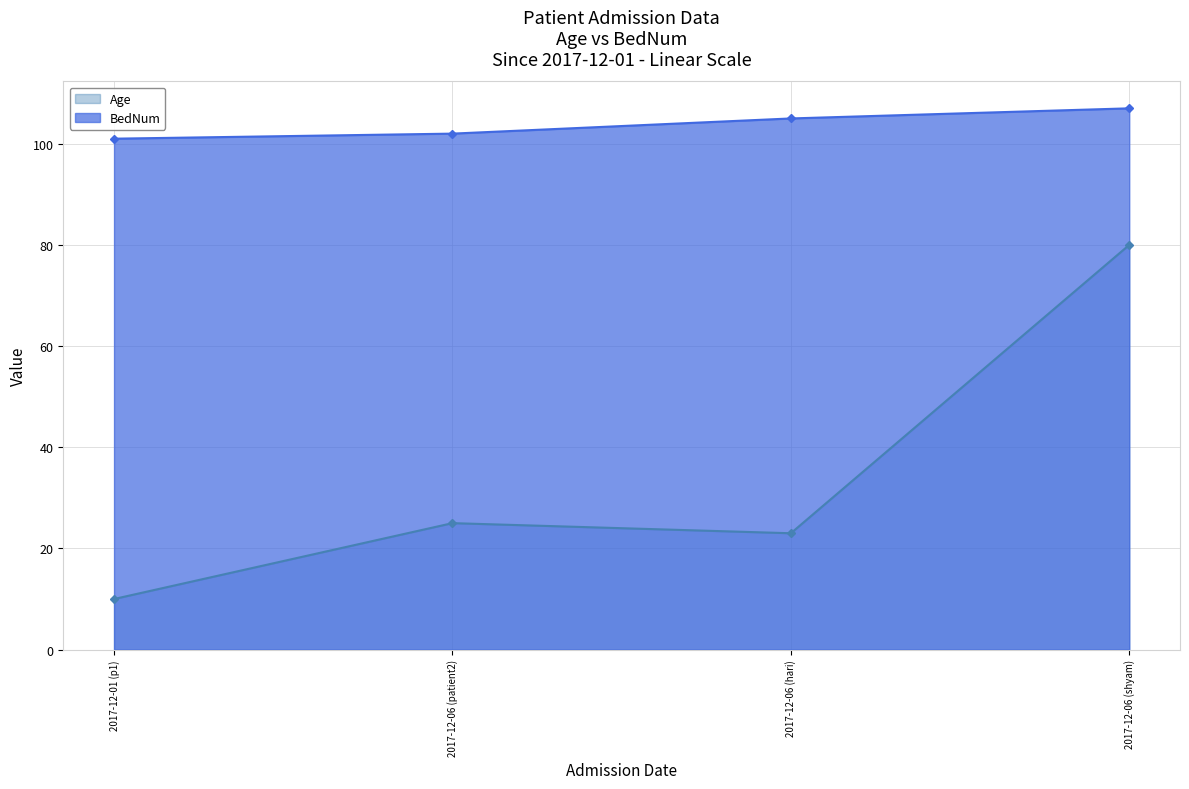

True or false: Age and BedNum intersect in this chart.

False